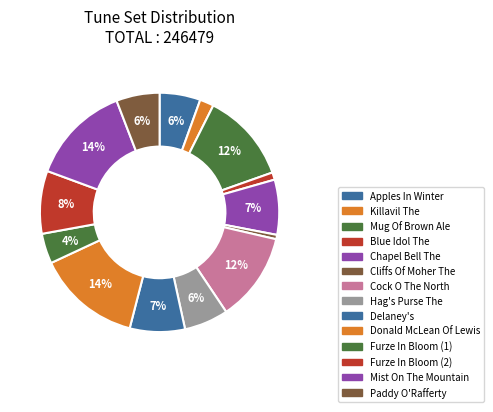

To the nearest percent, what is the average slice percentage?

7%